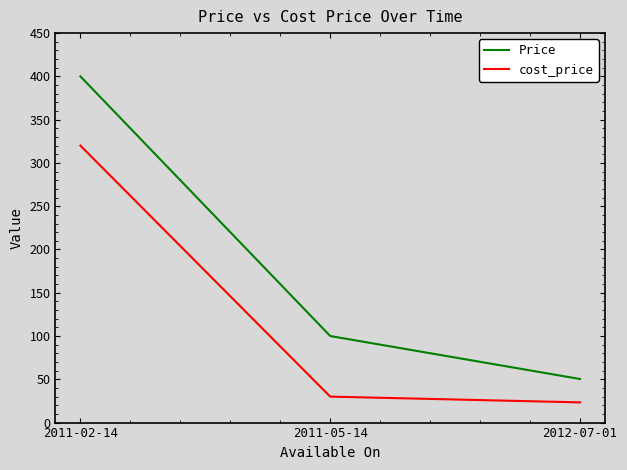

What is the difference between the Price values at 2011-05-14 and 2012-07-01?

49.7